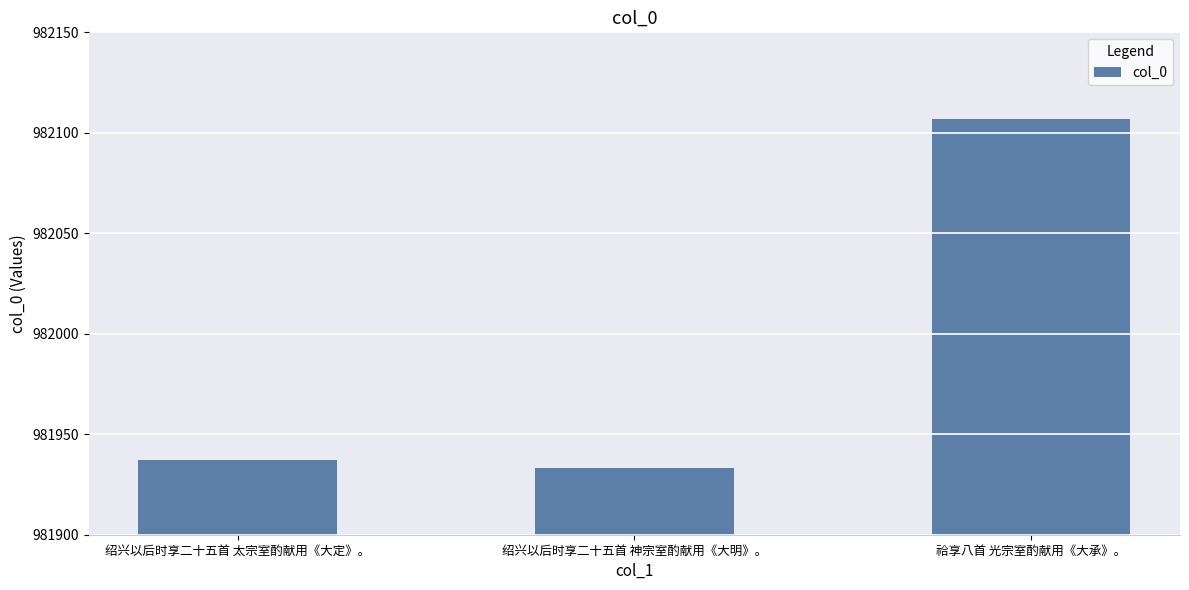

Rank the categories by value from lowest to highest.

绍兴以后时享二十五首 神宗室酌献用《大明》。, 绍兴以后时享二十五首 太宗室酌献用《大定》。, 祫享八首 光宗室酌献用《大承》。